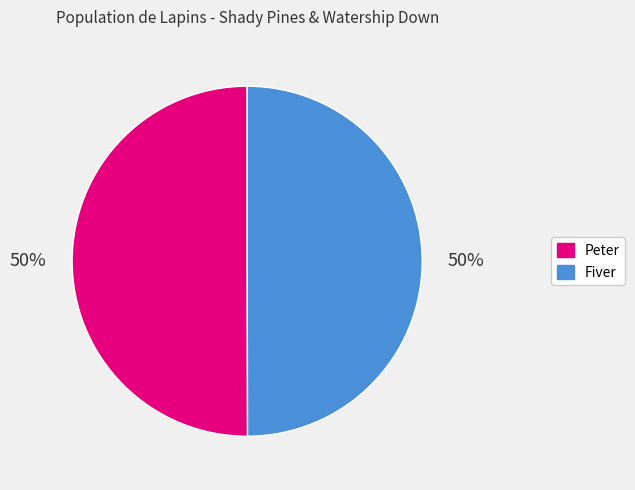

Is it true that Fiver is 59% of the pie?

False